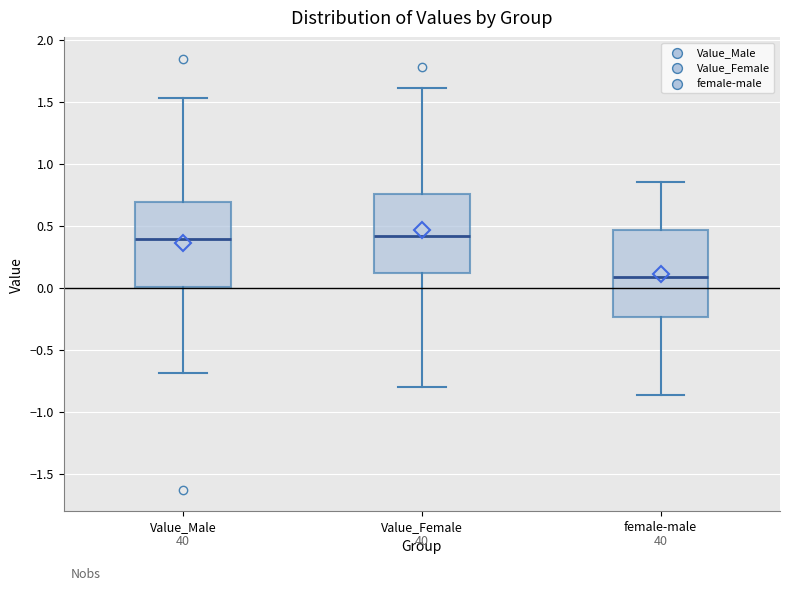

Reading left to right, transcribe this box plot: for each box, give where its median line is, the range the box spans, and where its two whiskers end, as read against the y-axis. The values are not printed on the chart, so give them approximately, as read against the axis.

Value_Male: median 0.40, box 0.00 to 0.70, whiskers -0.70 to 1.55
Value_Female: median 0.40, box 0.10 to 0.75, whiskers -0.80 to 1.60
female-male: median 0.10, box -0.25 to 0.45, whiskers -0.85 to 0.85